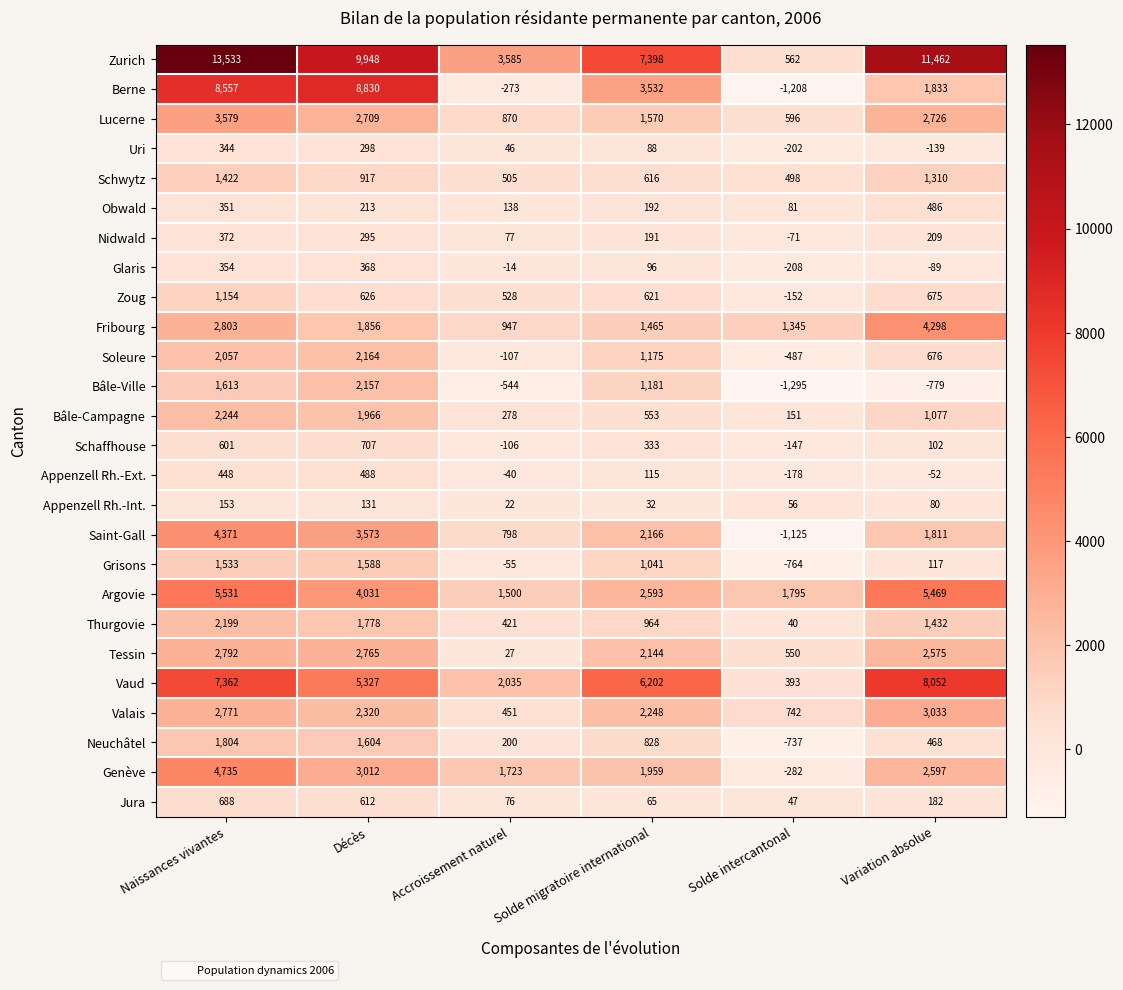

The value of Argovie at Décès is 1049. True or false?

False